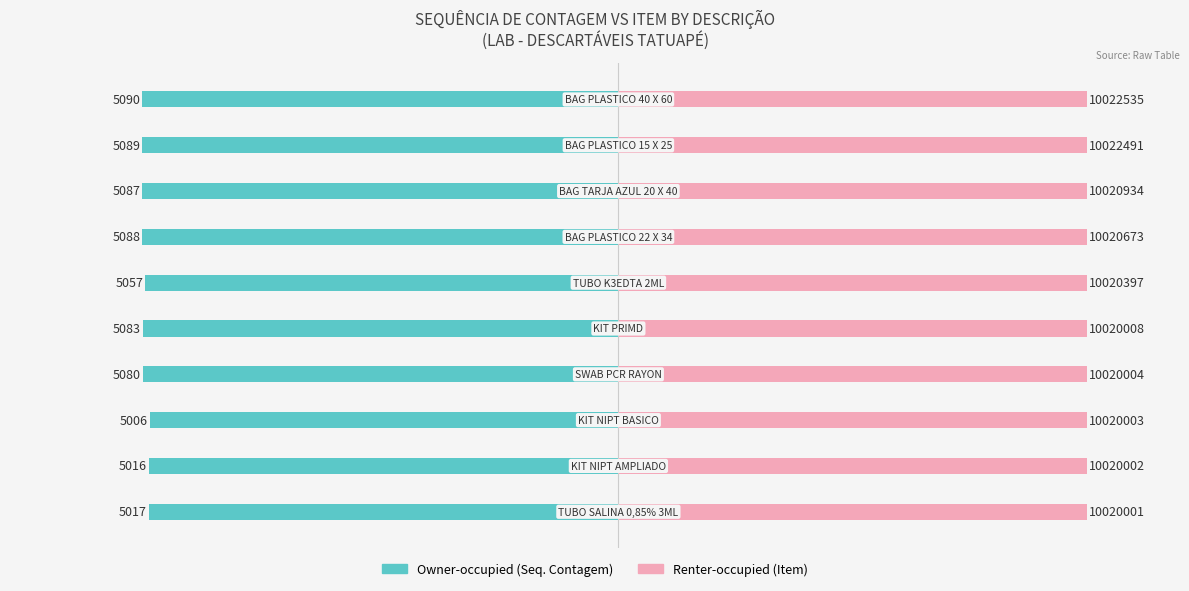

What are all the series names shown in the legend?

Owner-occupied, Renter-occupied